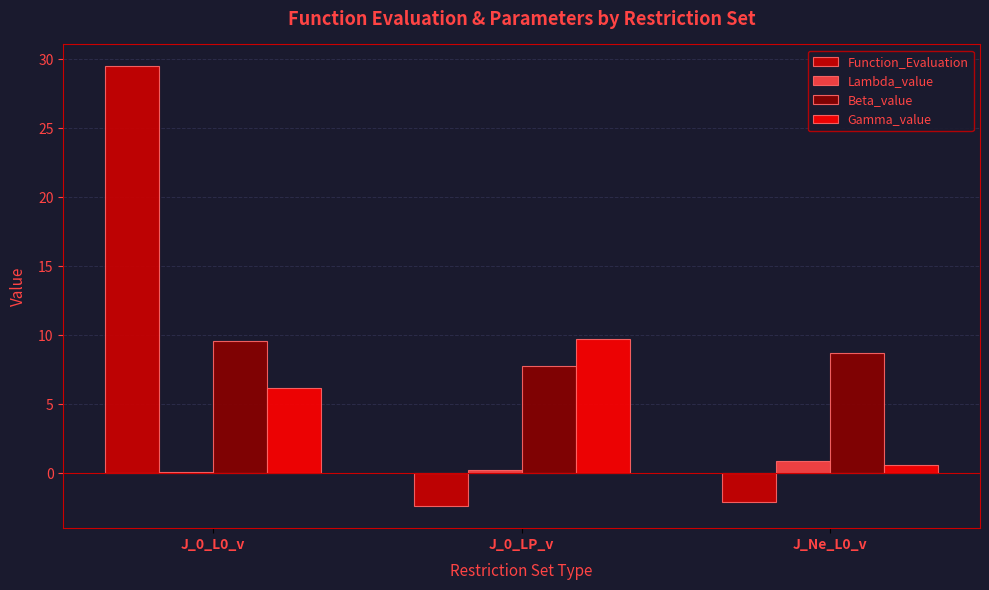

What position from the right is J_0_L0_v?

3